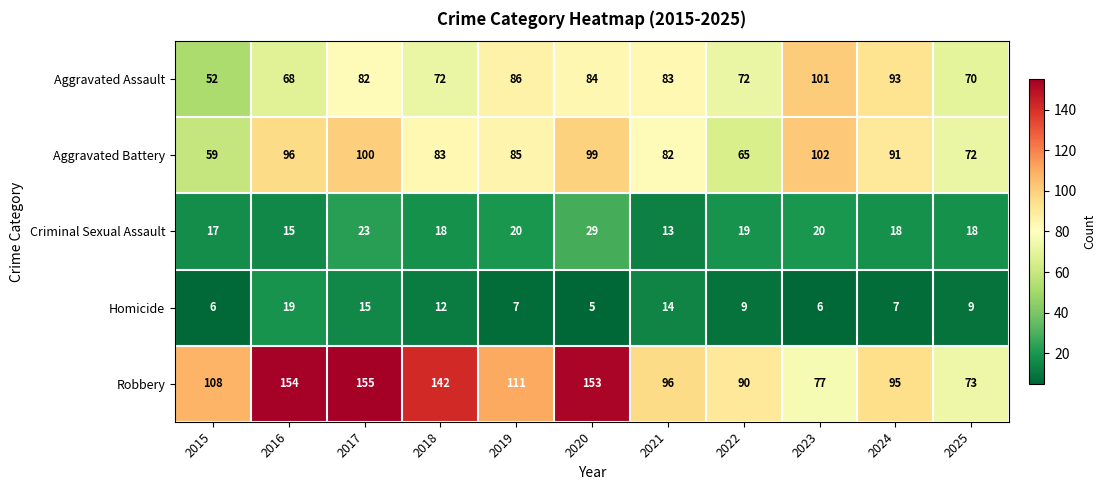

Is it true that Aggravated Assault equals 37 at 2019?

False